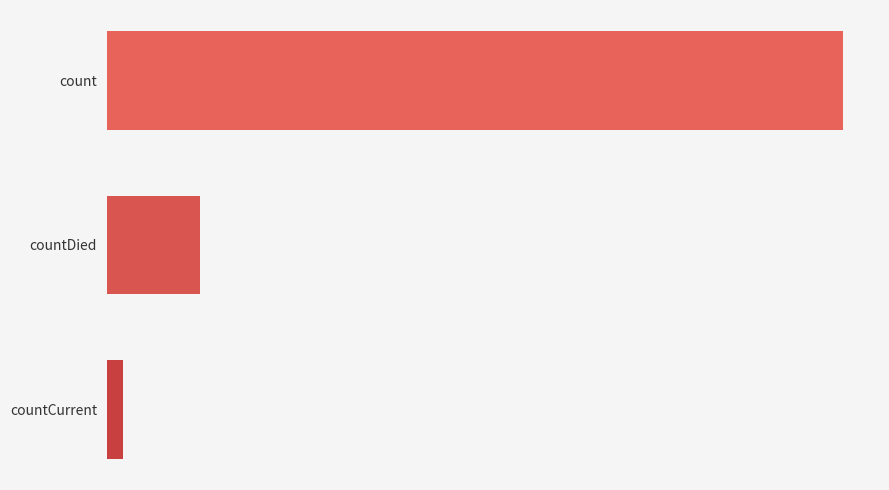

Does the chart contain any negative values?

No